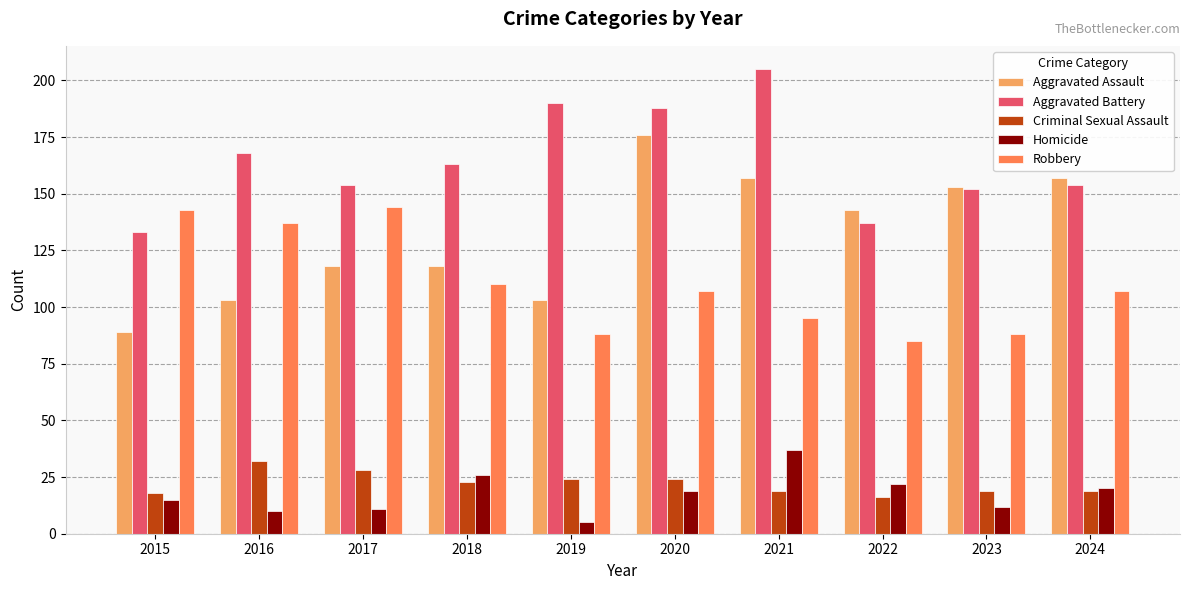

What is the difference between the maximum and second lowest values in the Homicide series?

27